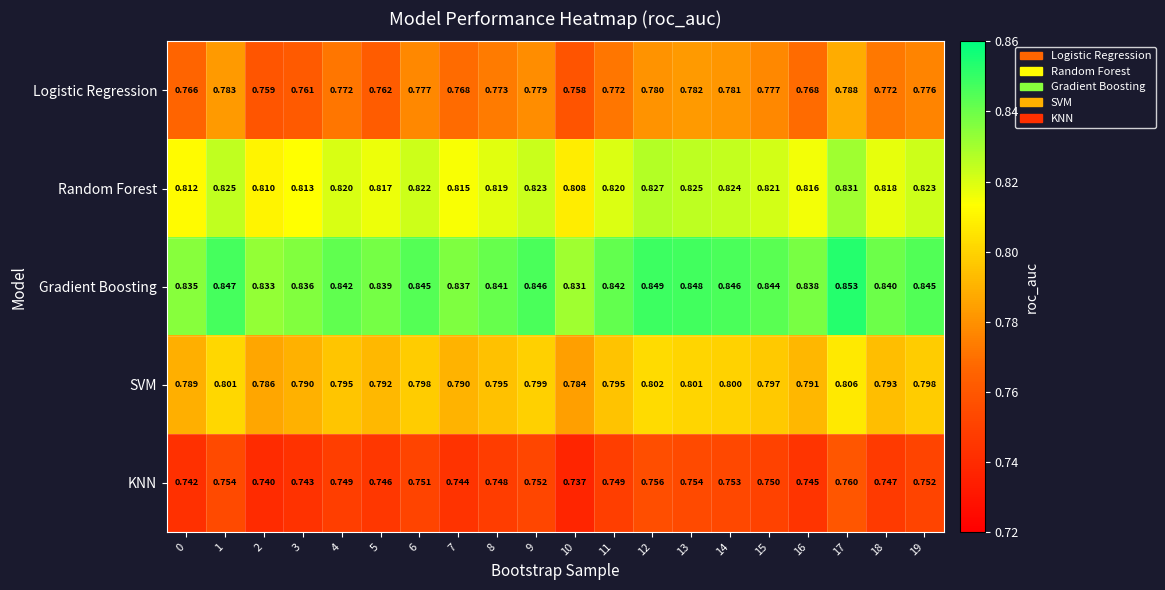

Which series has the largest total across all categories?

Gradient Boosting